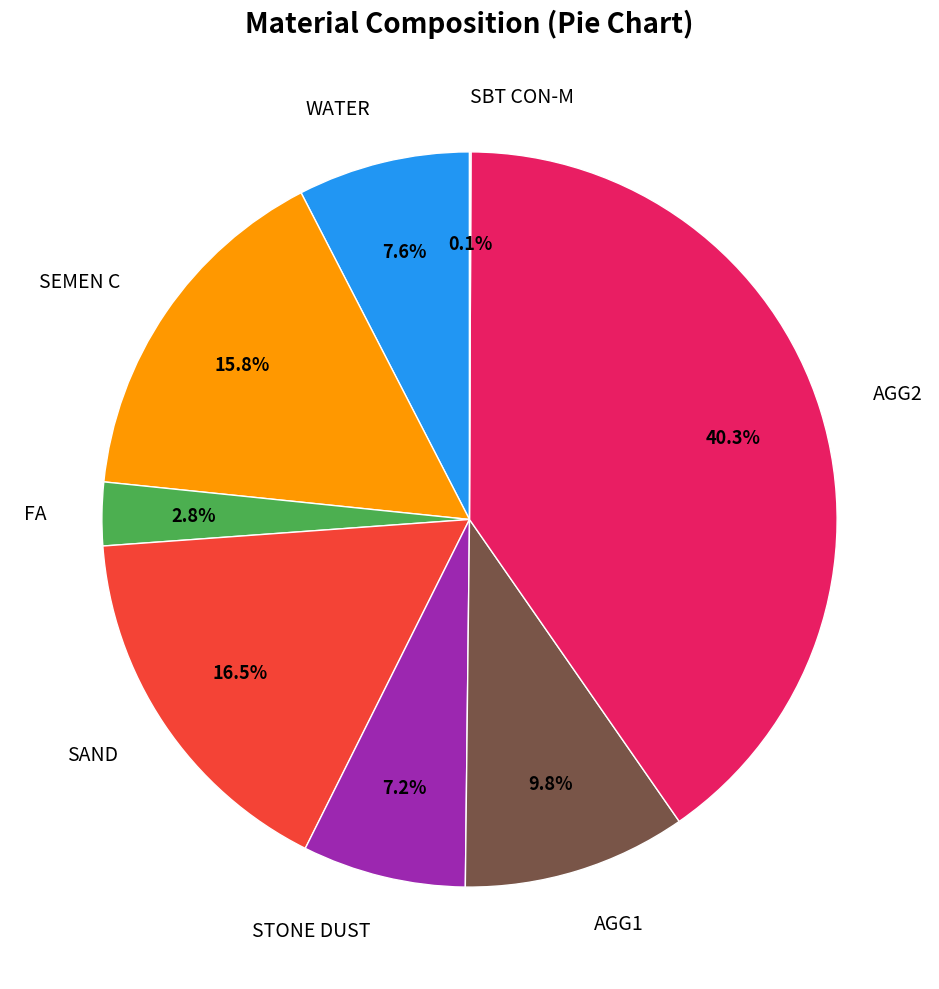

Approximately how many times larger is the value at AGG2 compared to STONE DUST?

5.6